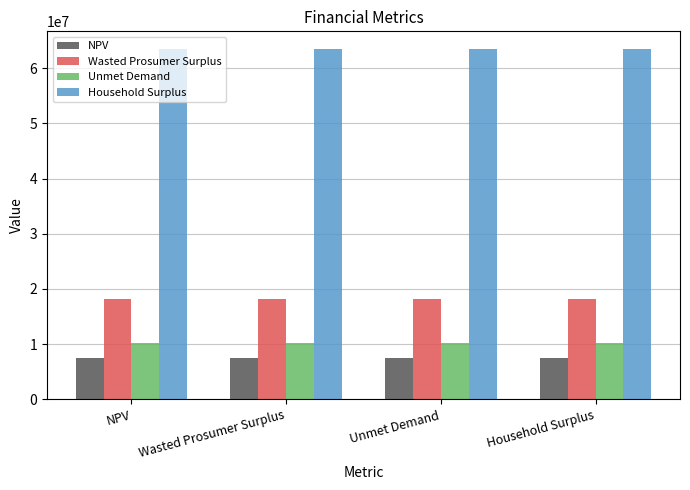

What is the spread (max minus min) of values at Wasted Prosumer Surplus?

55946995.6